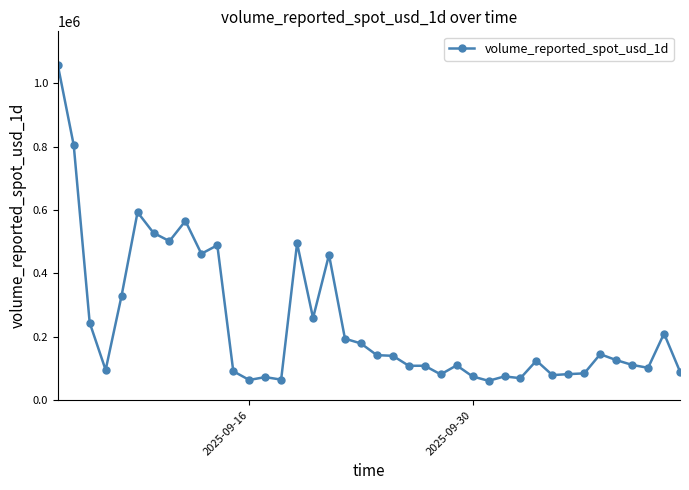

True or false: there are more than 1 points higher than both neighbors.

True